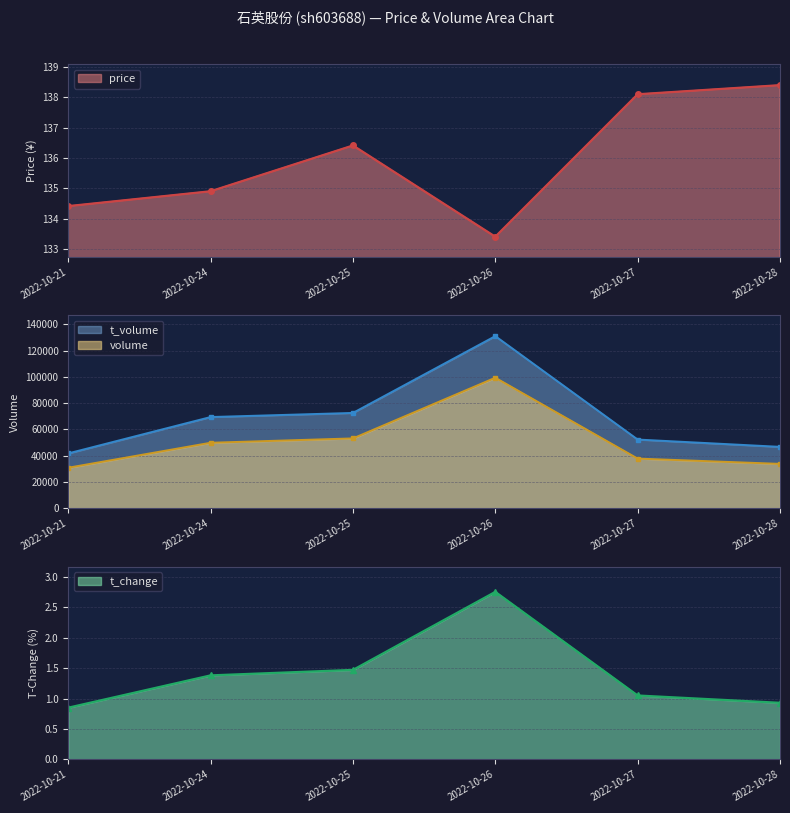

At which category does price reach its first local valley?

2022-10-26